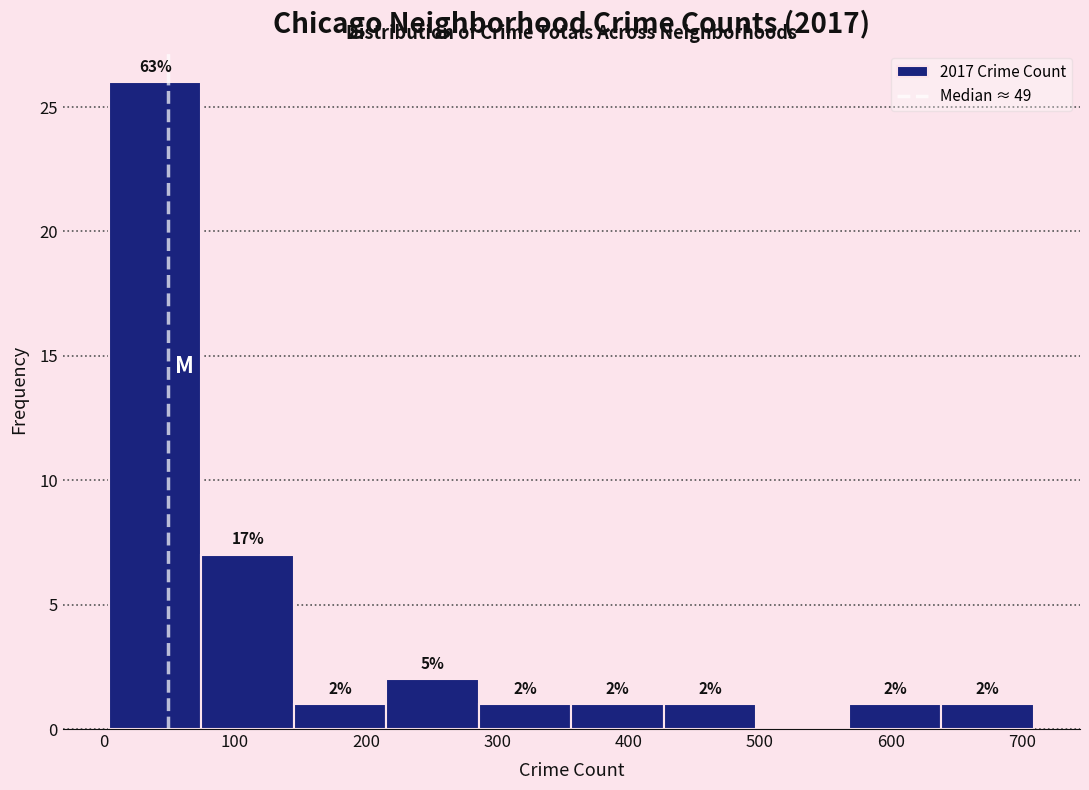

Over which range of the x-axis is the bar tallest?

0 to 70